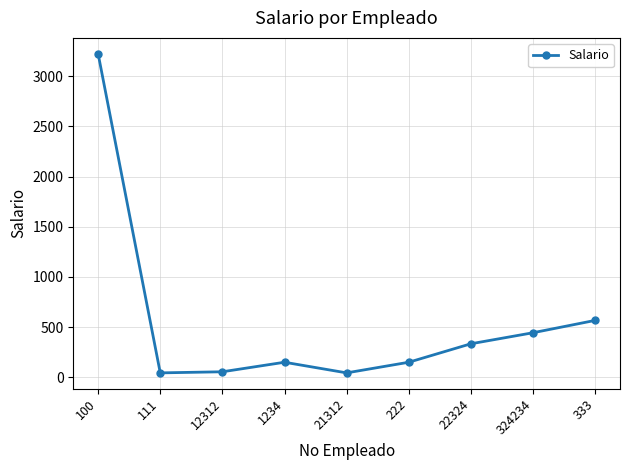

What is the change in value from 222 to 324234?

+294